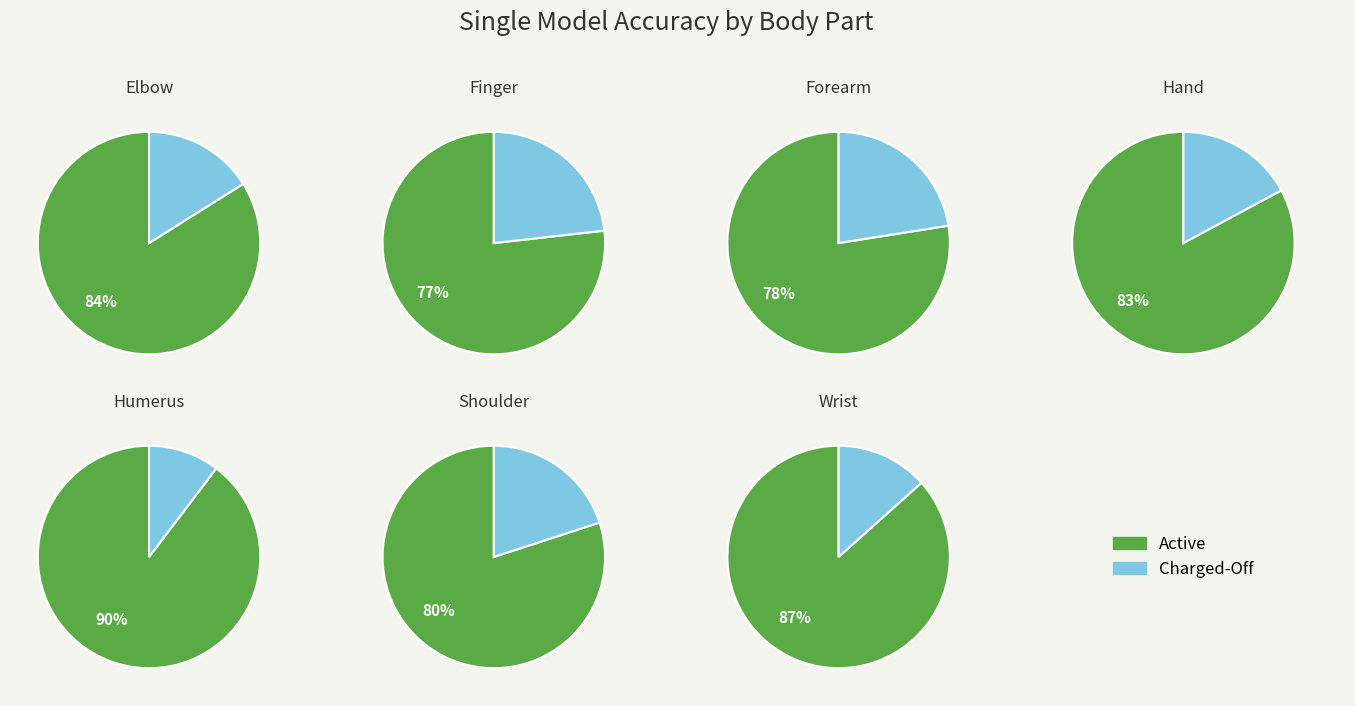

Is it true that Forearm is 27% of the pie?

False